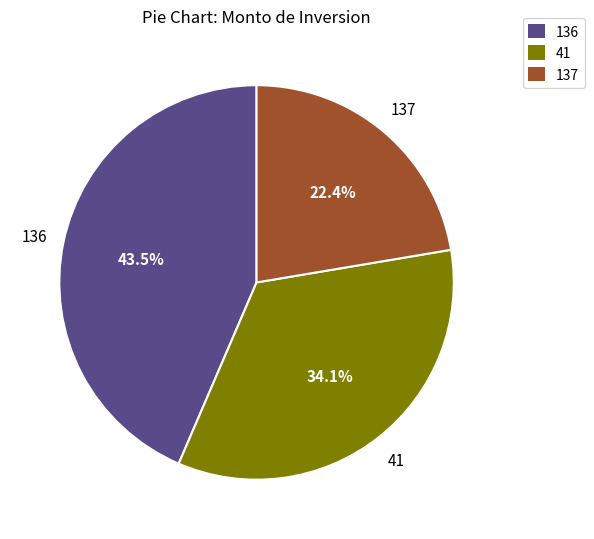

How many segments does this pie chart have?

3